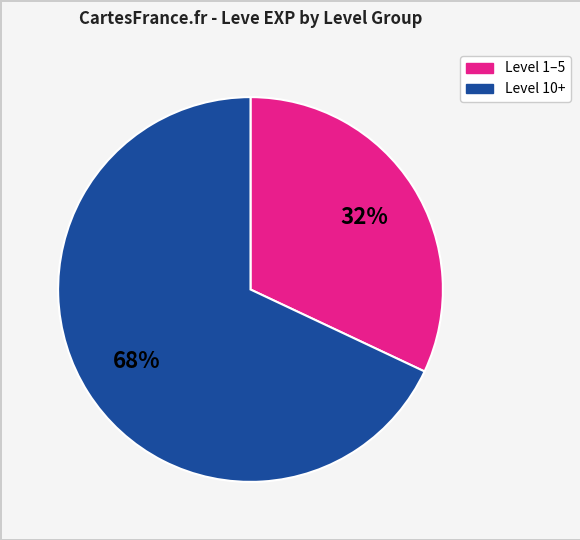

To the nearest percent, what is the average slice percentage?

50%